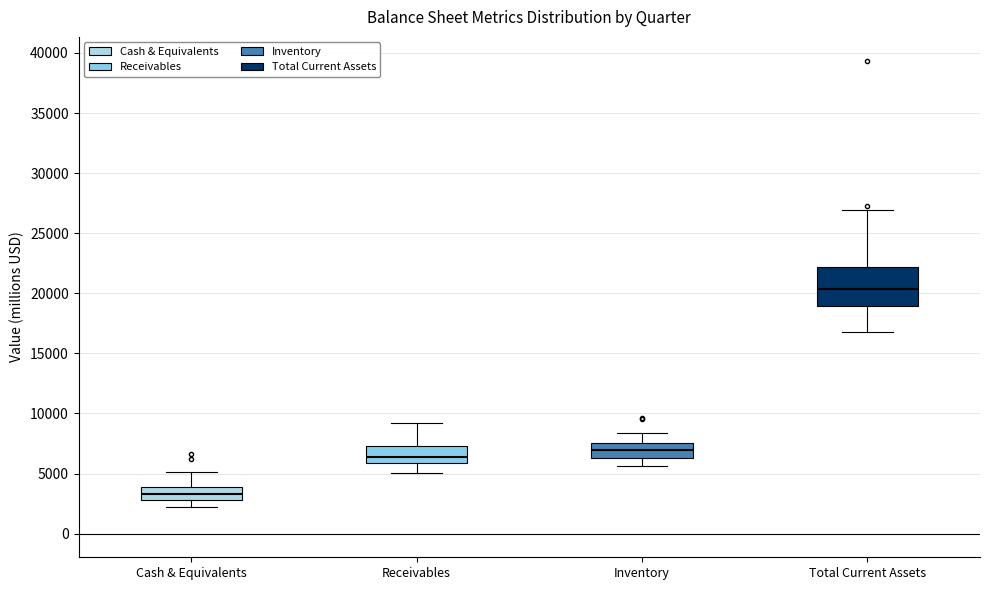

Which box's median line is the lowest?

Cash & Equivalents